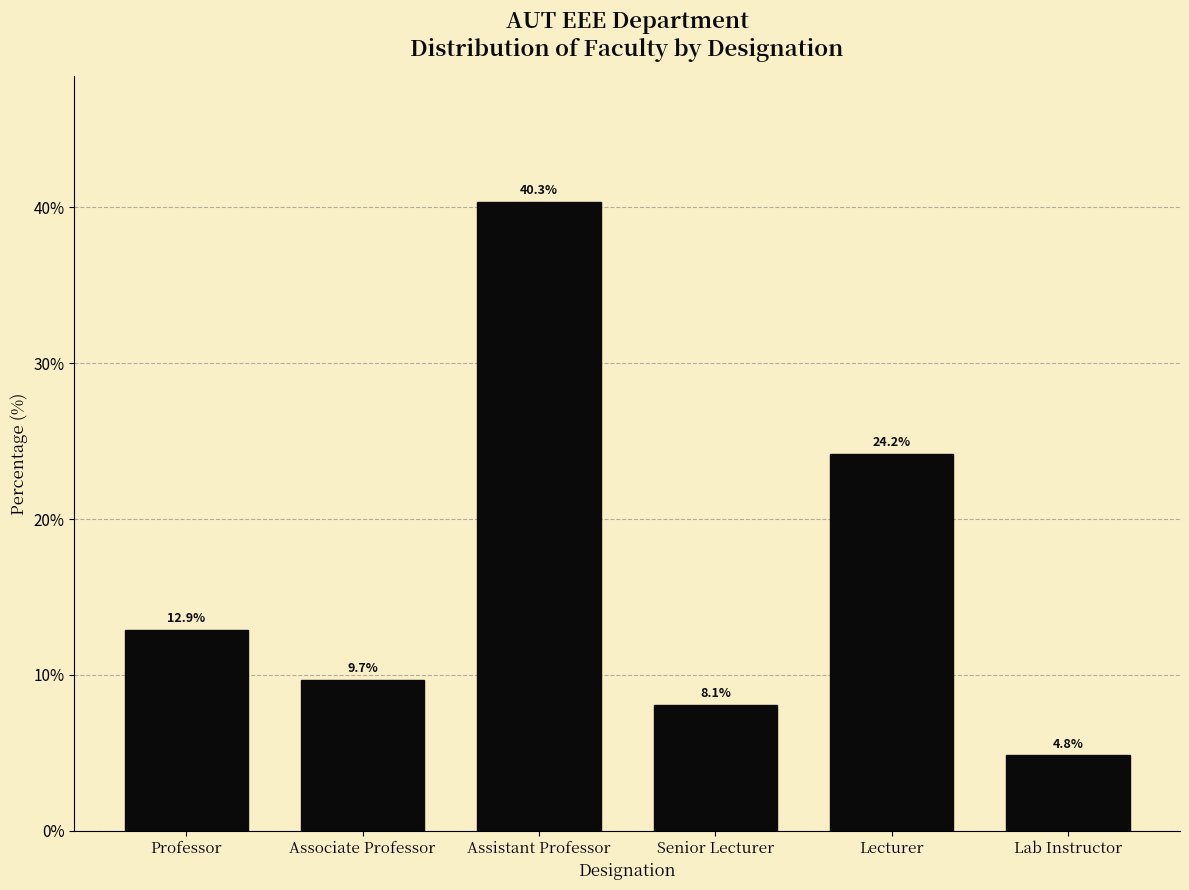

Reading right to left, list all the values displayed in this chart.

Lab Instructor=4.8	Lecturer=24.2	Senior Lecturer=8.1	Assistant Professor=40.3	Associate Professor=9.7	Professor=12.9